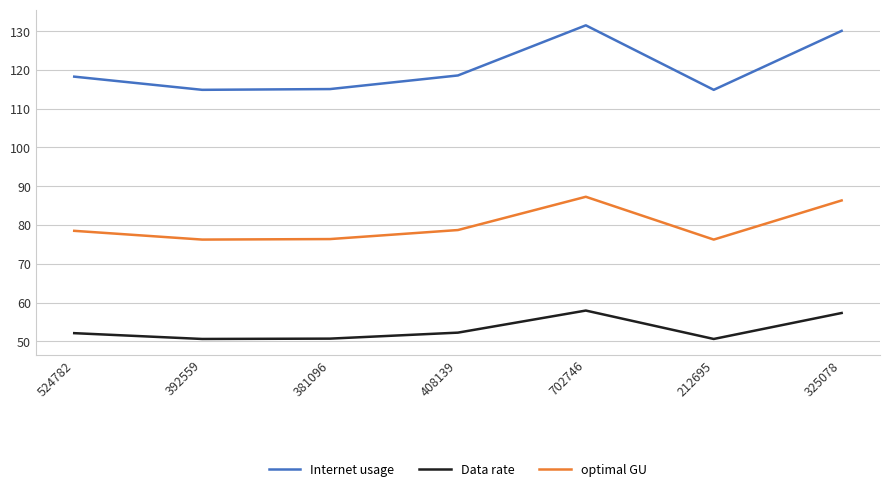

How many interior local valleys does the Data rate series have?

2